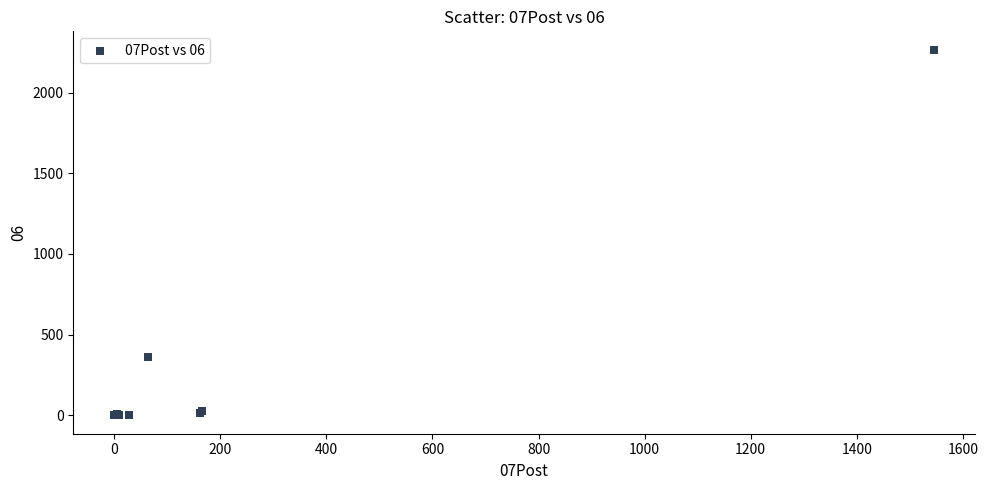

What Y value in the scatter plot is closest to 1132?

364.1